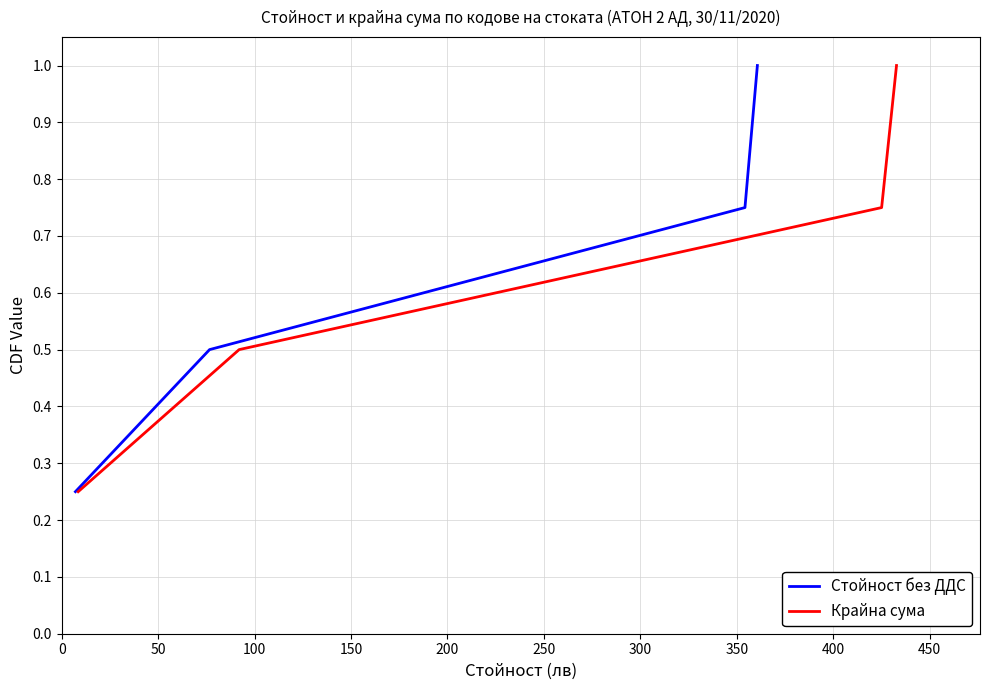

True or false: Крайна сума and Стойност без ДДС intersect in this chart.

False